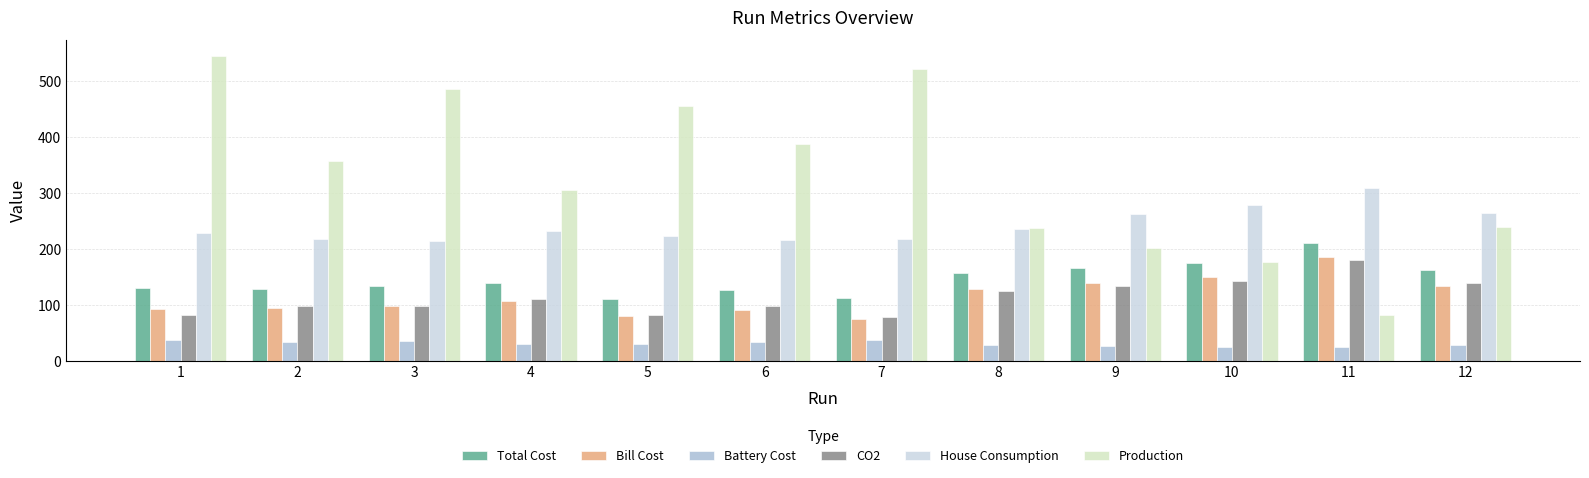

Which category has the highest value in the Production series?

1